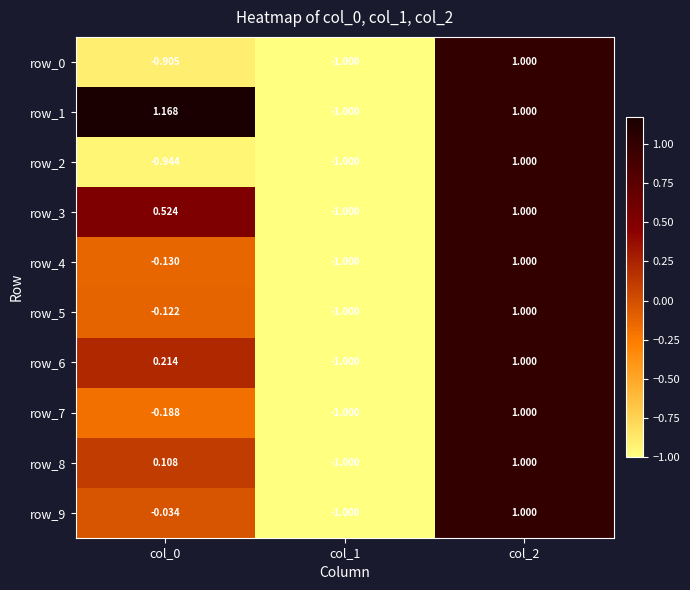

How many values in row_0 are below zero?

2